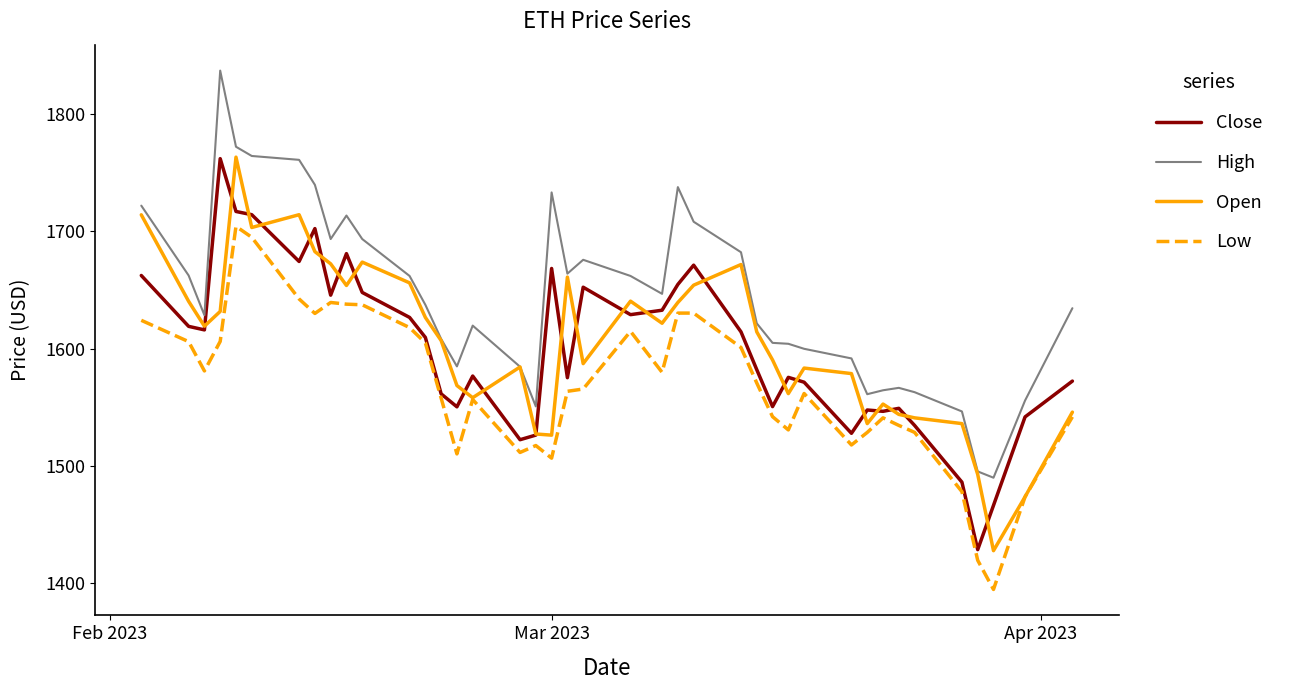

What is the greatest value displayed?

1837.2